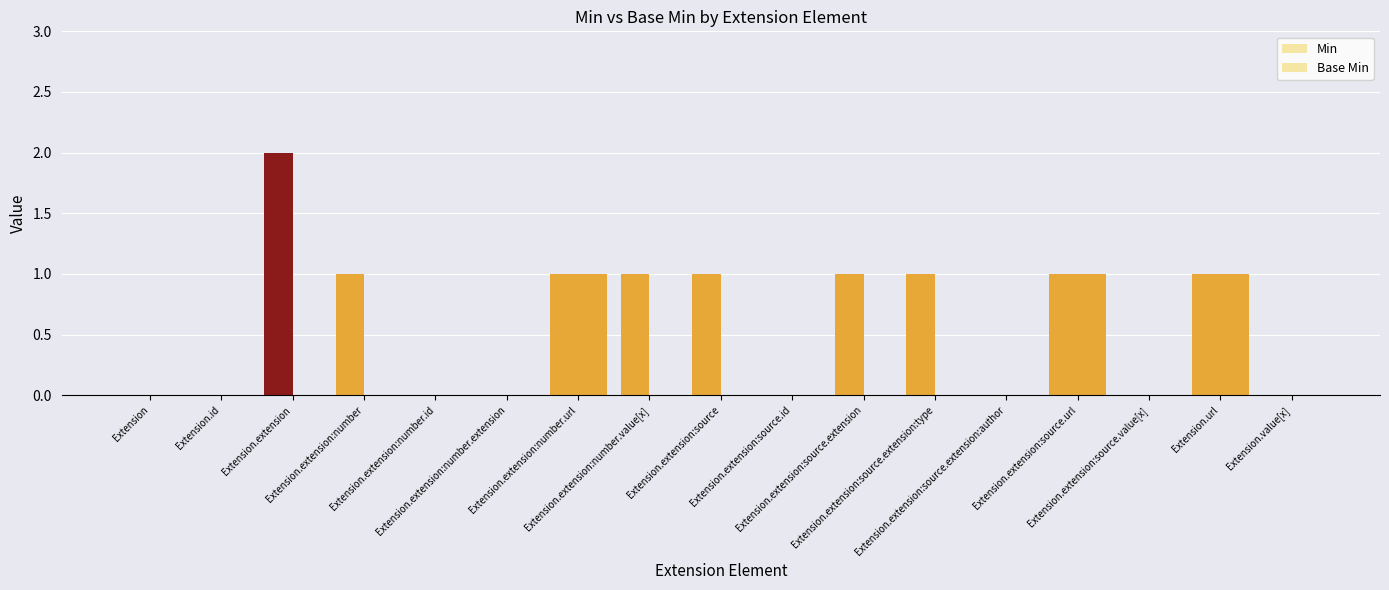

How many series are shown in this chart?

2